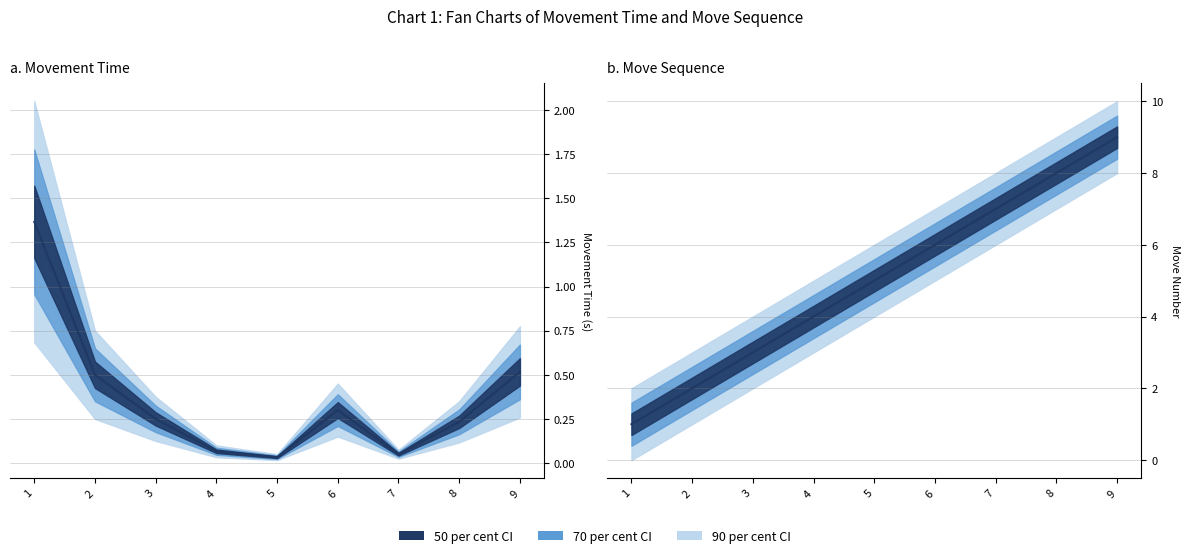

Reading left to right, extract all data points from this chart.

movementTime: 1=1.4	2=0.5	3=0.2	4=0.1	5=0.0	6=0.3	7=0.0	8=0.2	9=0.5
move: 1=1.0	2=2.0	3=3.0	4=4.0	5=5.0	6=6.0	7=7.0	8=8.0	9=9.0